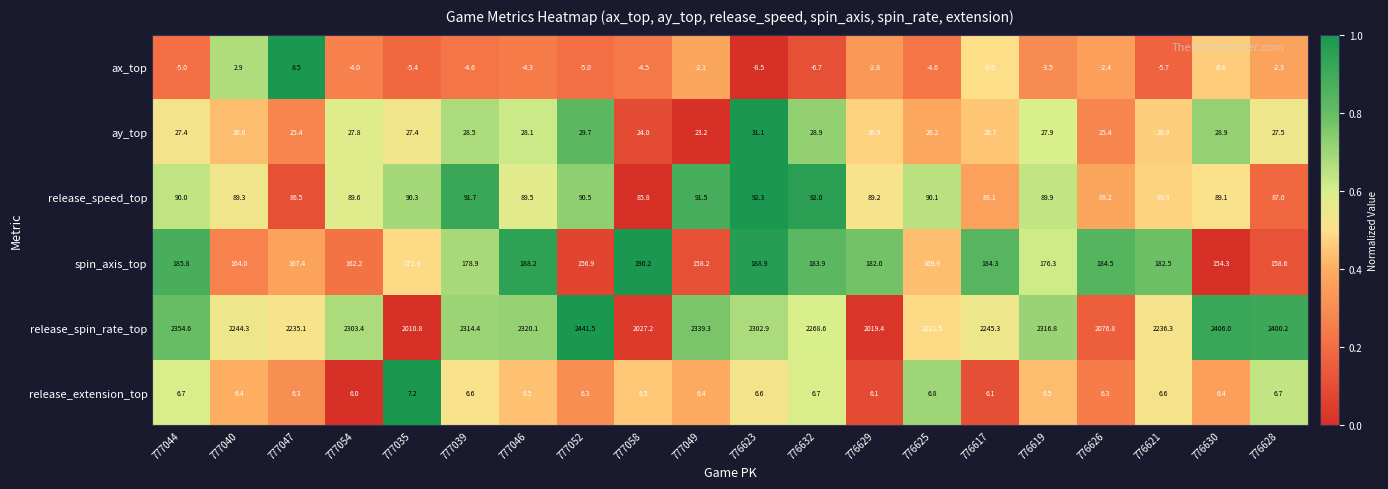

How many series are shown in this chart?

6